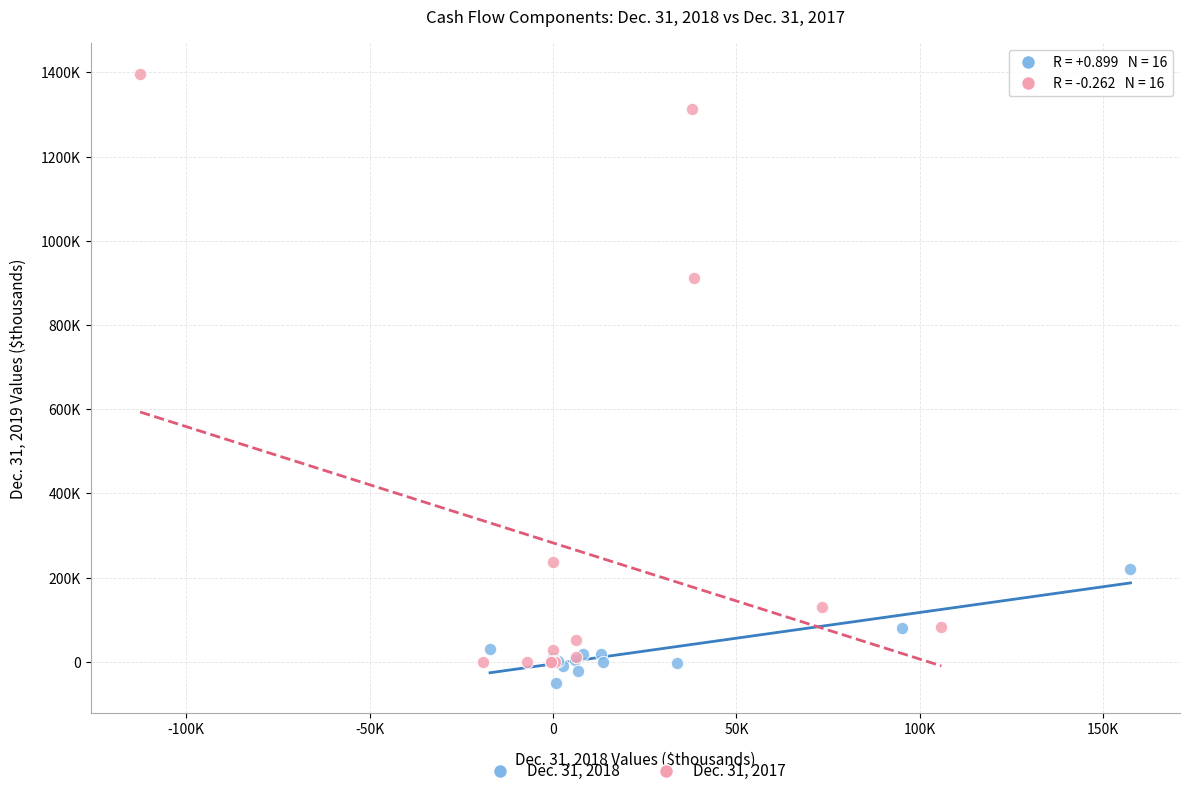

What are all the series names shown in the legend?

Dec. 31, 2018, Dec. 31, 2017